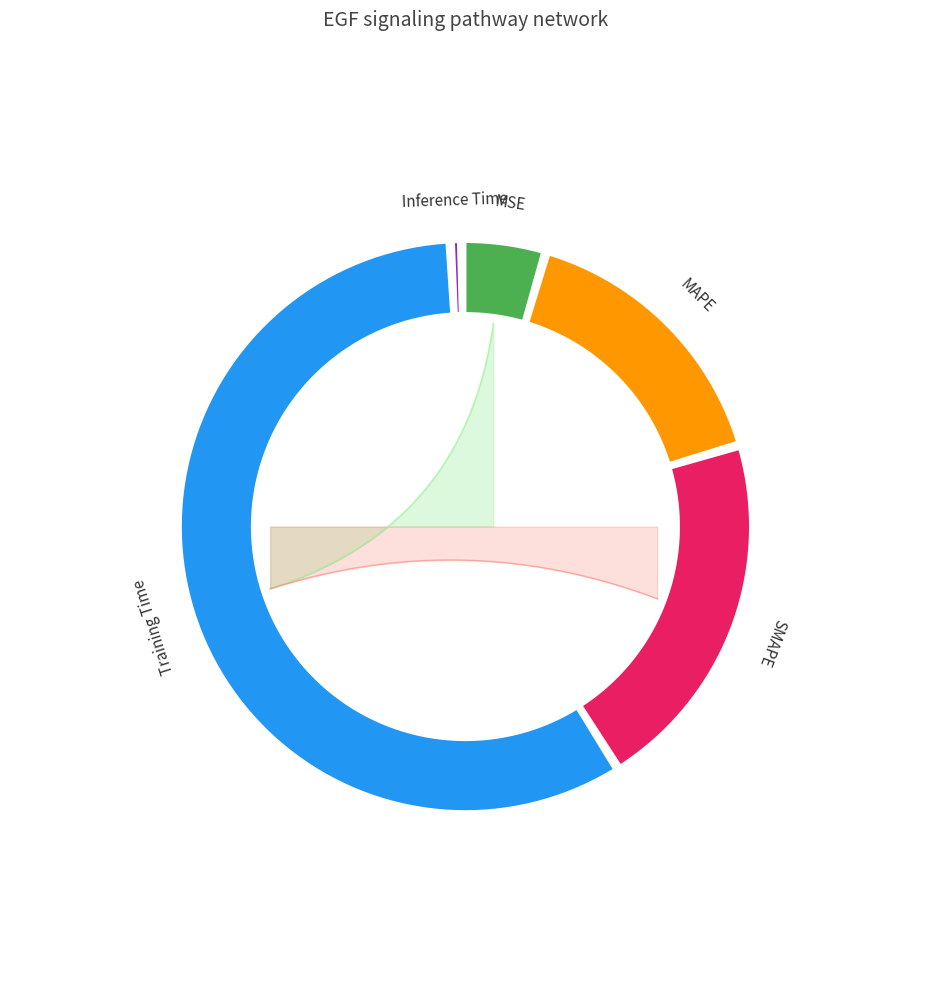

How many segments does this pie chart have?

5